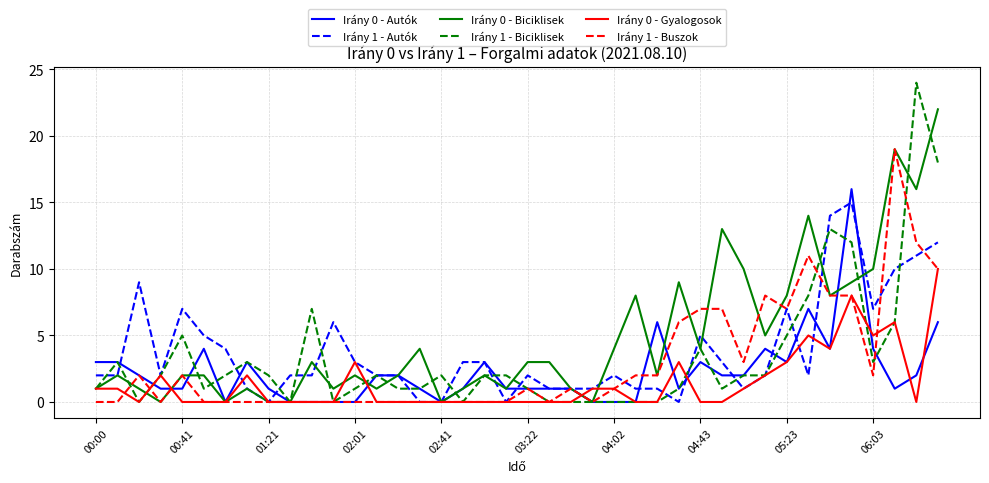

Which series has the widest spread of values?

Irány 1 - Biciklisek